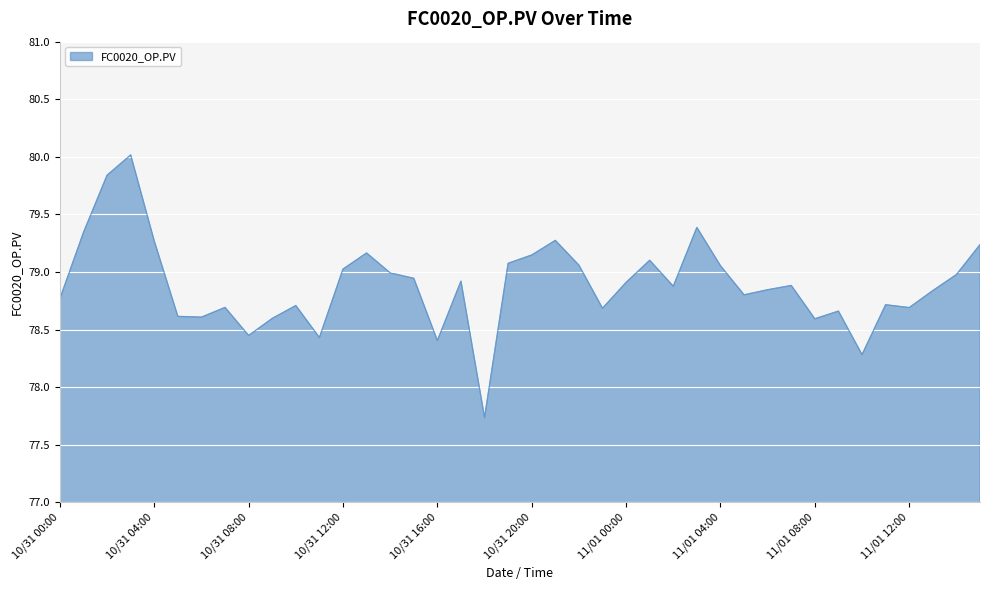

What is the maximum value shown in the chart?

80.0